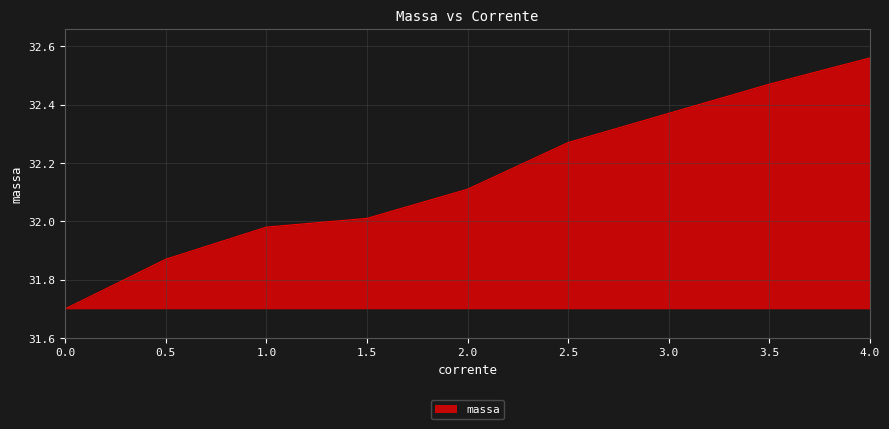

Between 3.5 and 2.0, which is larger?

3.5